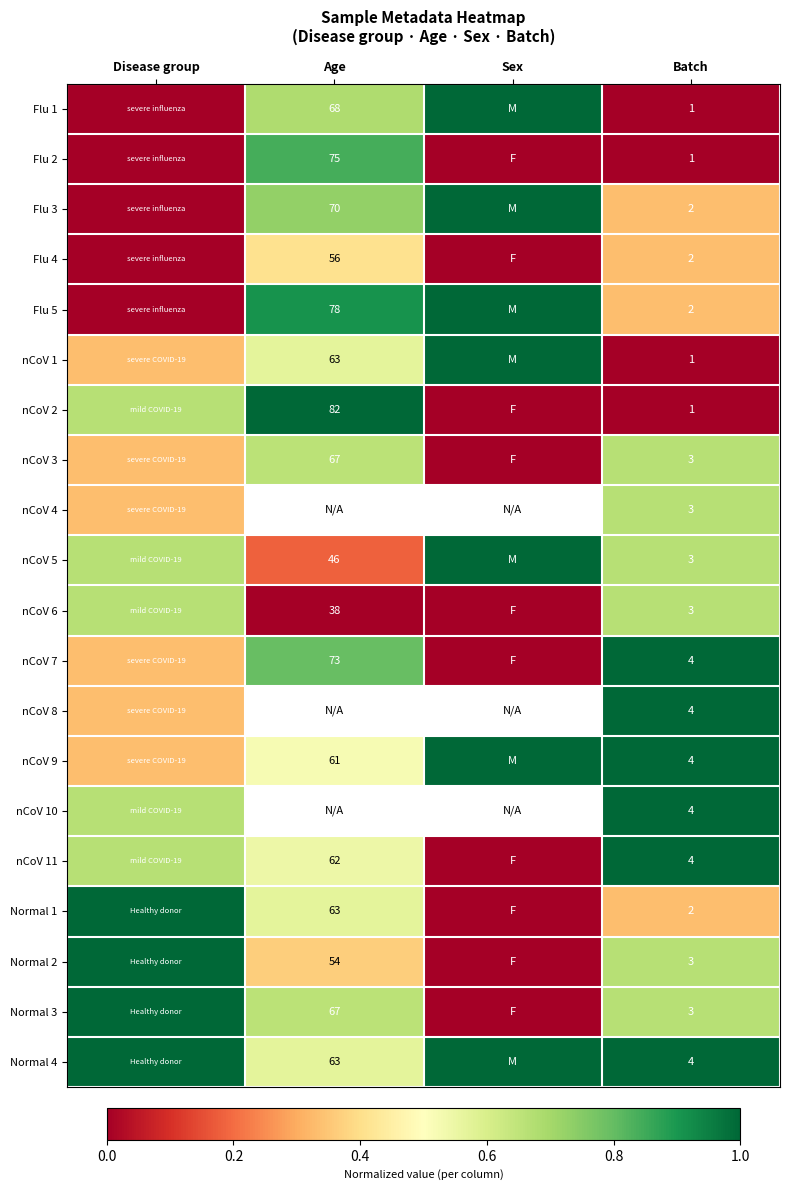

True or false: Normal 2 has a value of 0.7 at Sex.

False